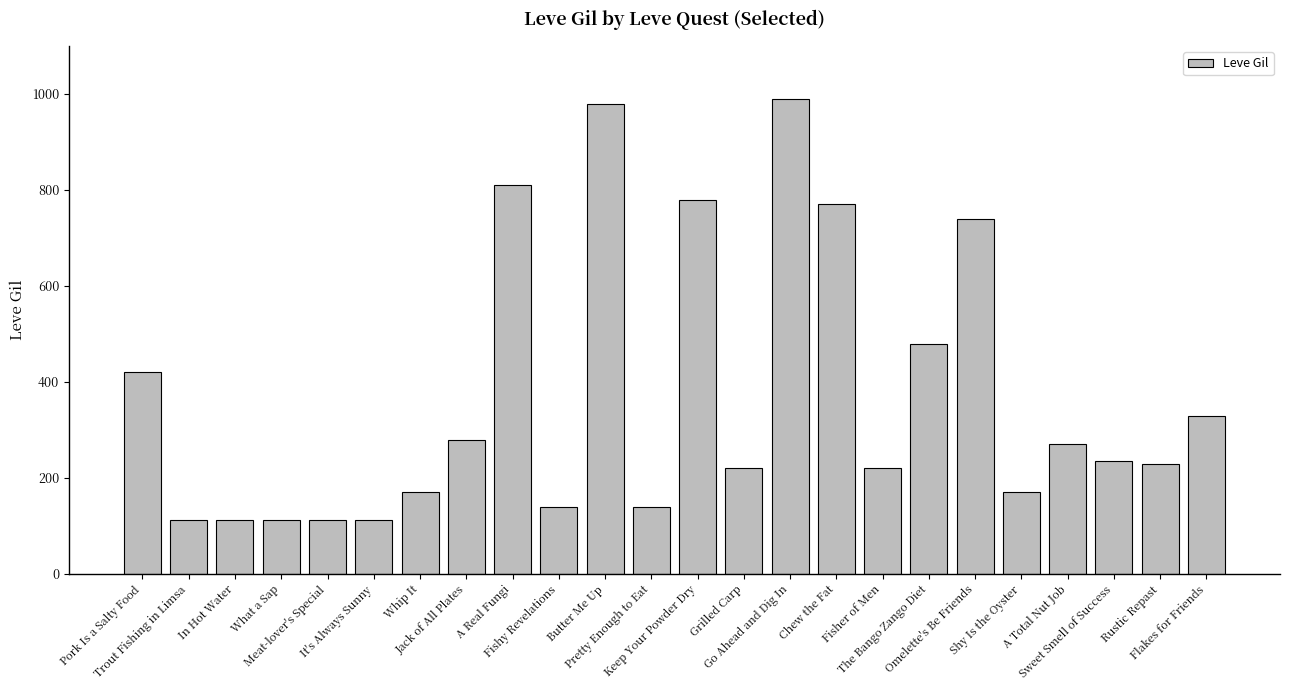

Approximately how many times larger is the value at Butter Me Up compared to Pork Is a Salty Food?

2.3